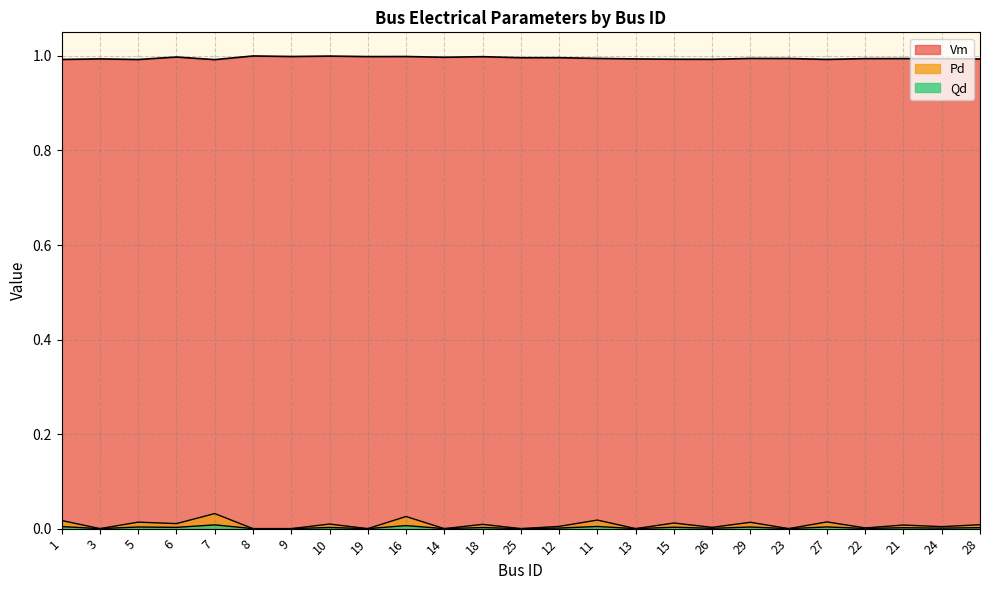

Is it true that Pd equals 0.0 at 22?

True